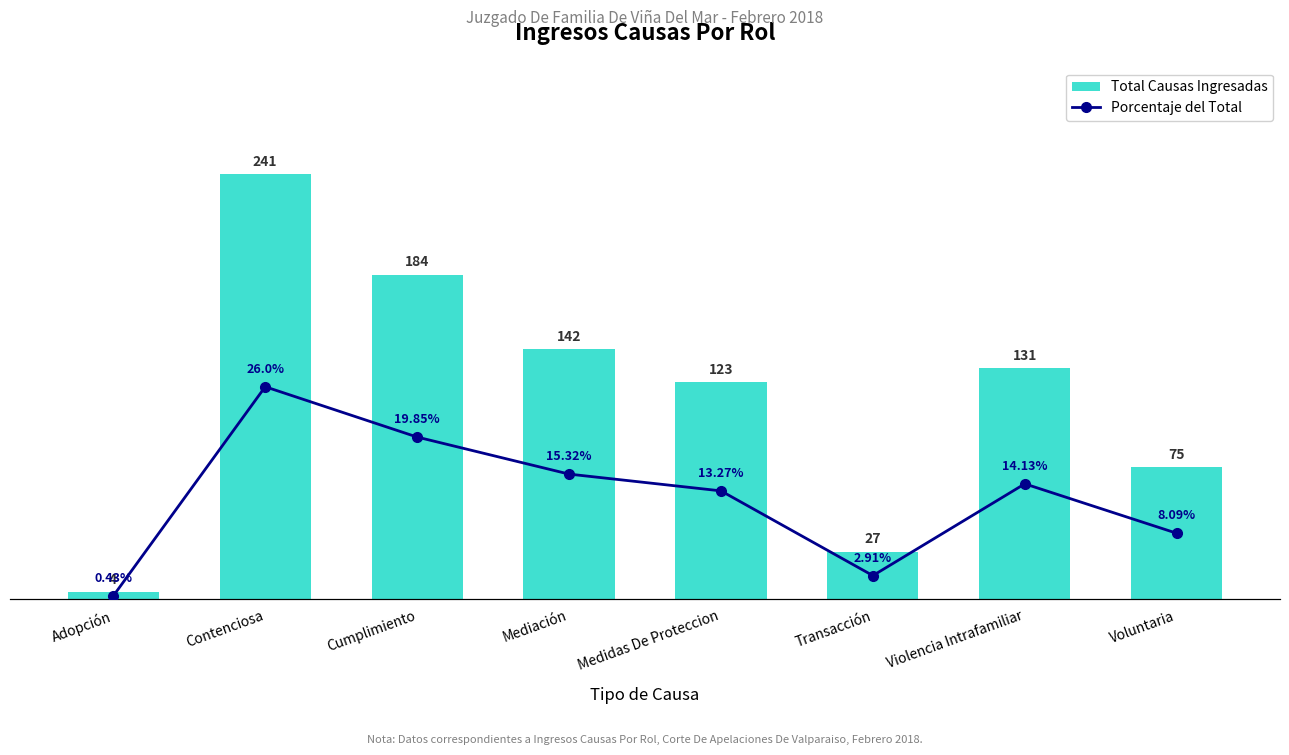

Which label corresponds to the largest value in the chart?

Contenciosa